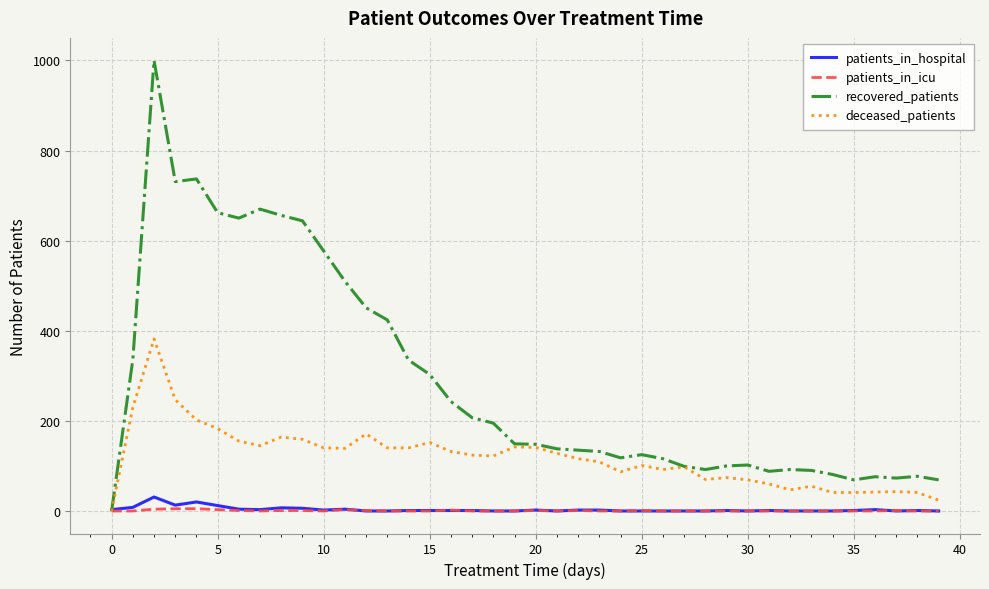

Which series has the largest total across all categories?

recovered_patients